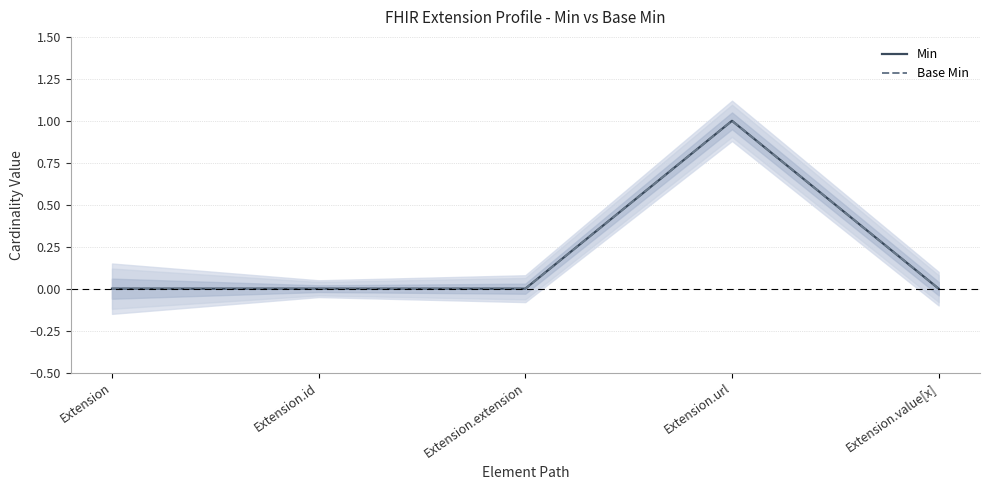

True or false: Base Min has a value of 0 at Extension.id.

True